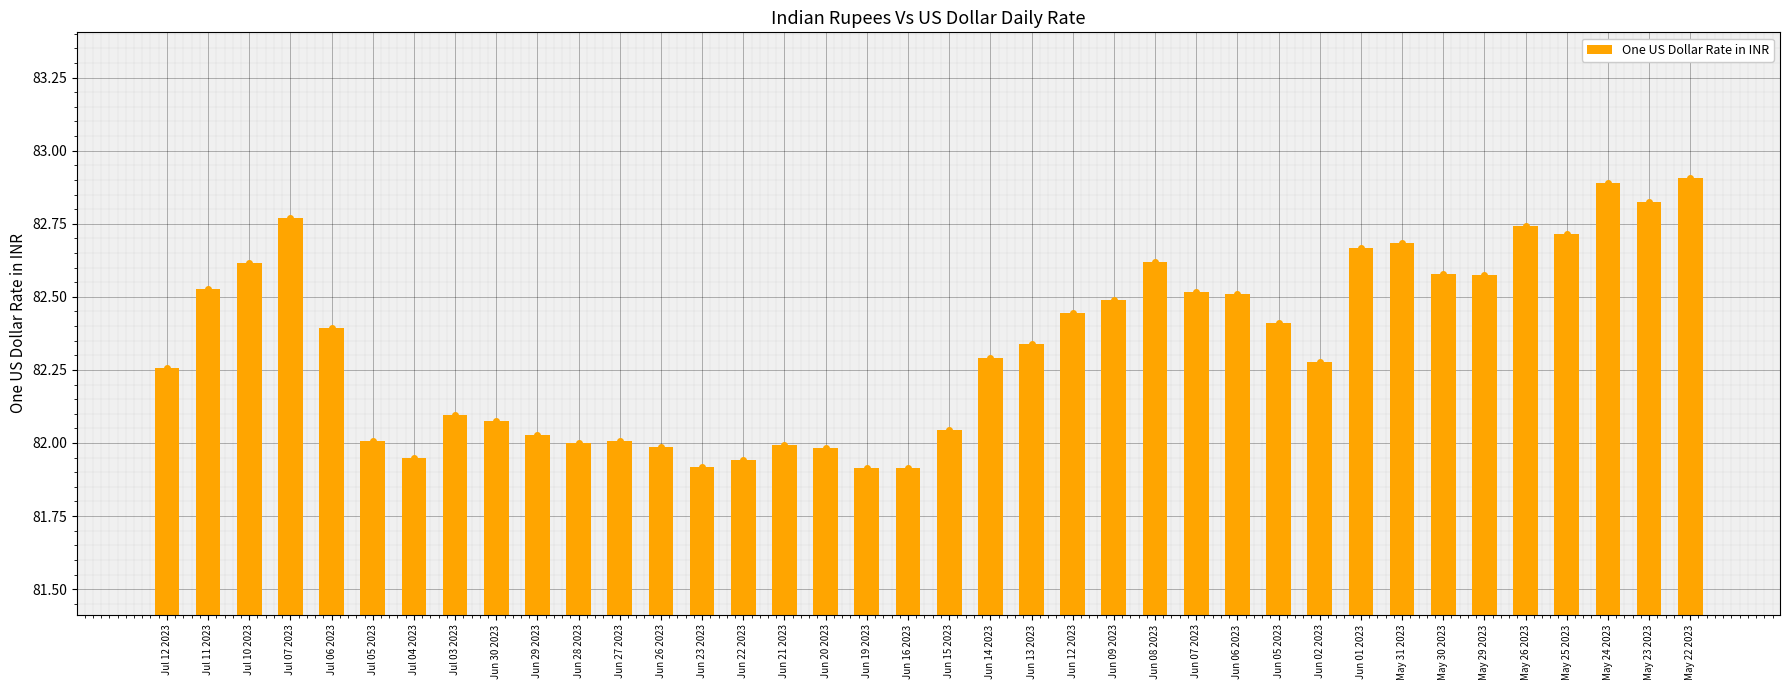

Between Jun 28 2023 and Jul 04 2023, which is larger?

Jun 28 2023